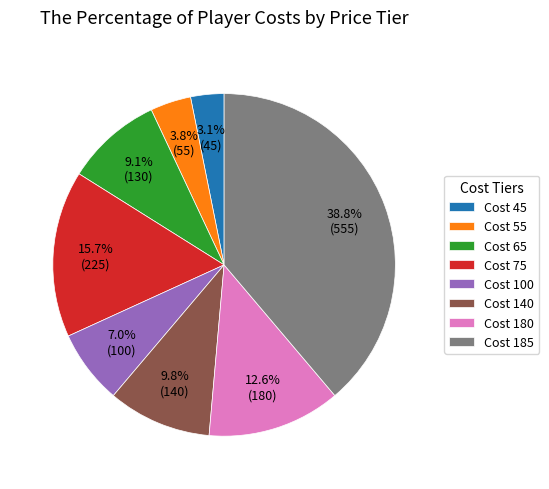

What portion of the pie excludes Cost 140?

90.2%